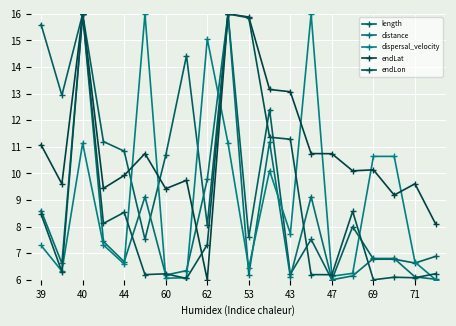

Which series has the widest spread of values?

length